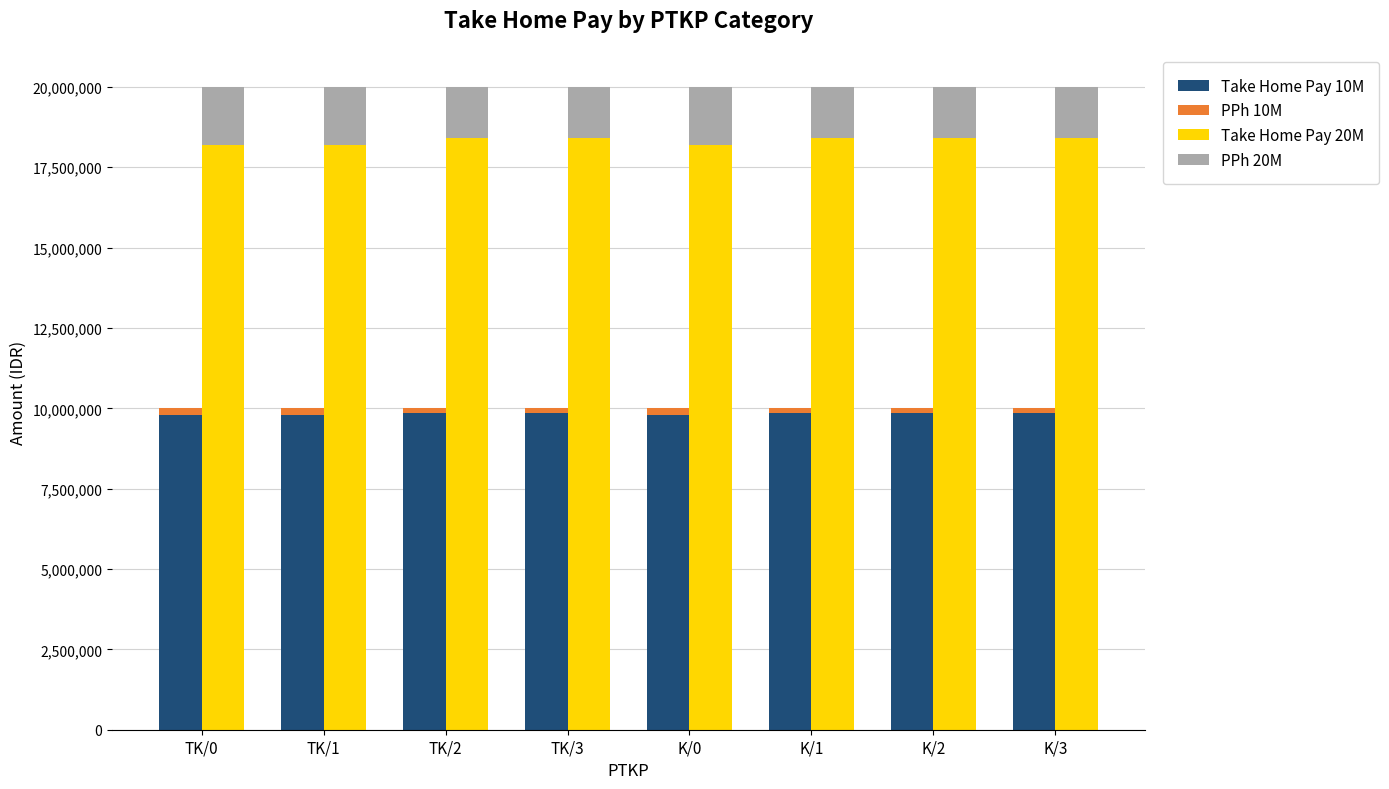

Which series has the widest spread of values?

Take Home Pay 20M